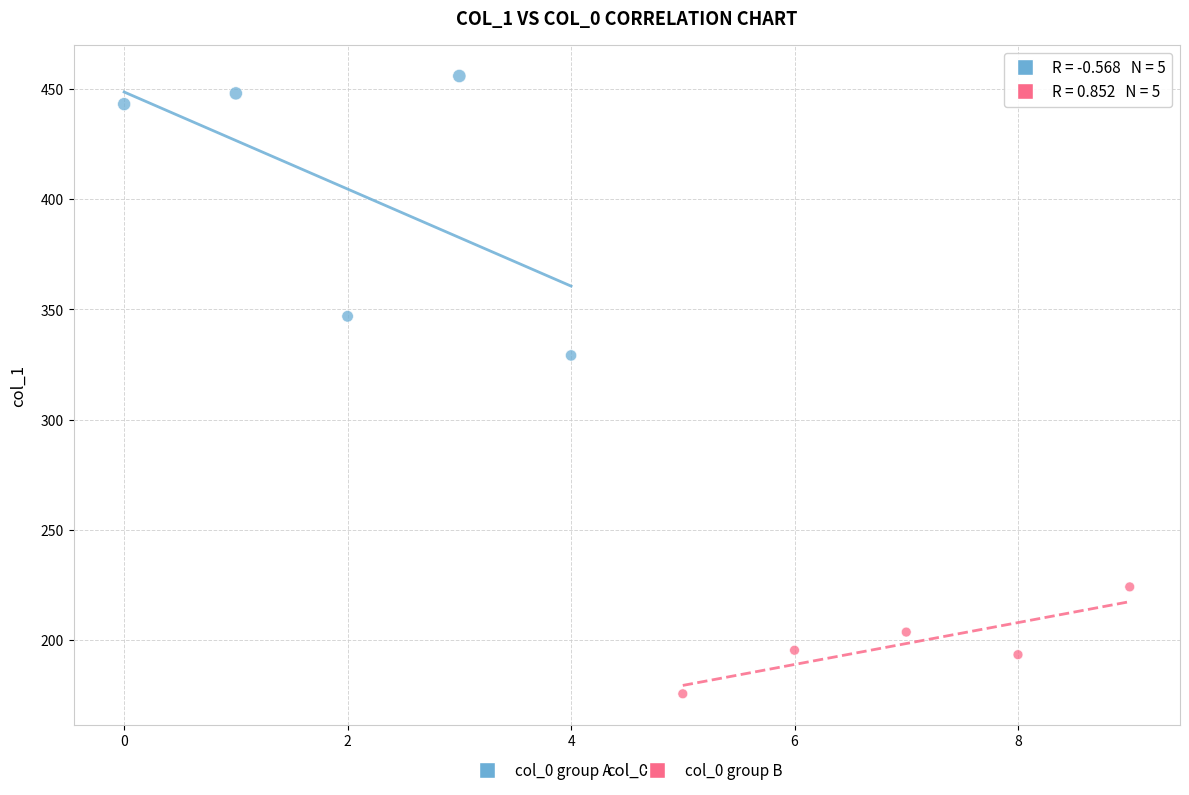

Which series has the widest spread of Y values?

col_0 group A